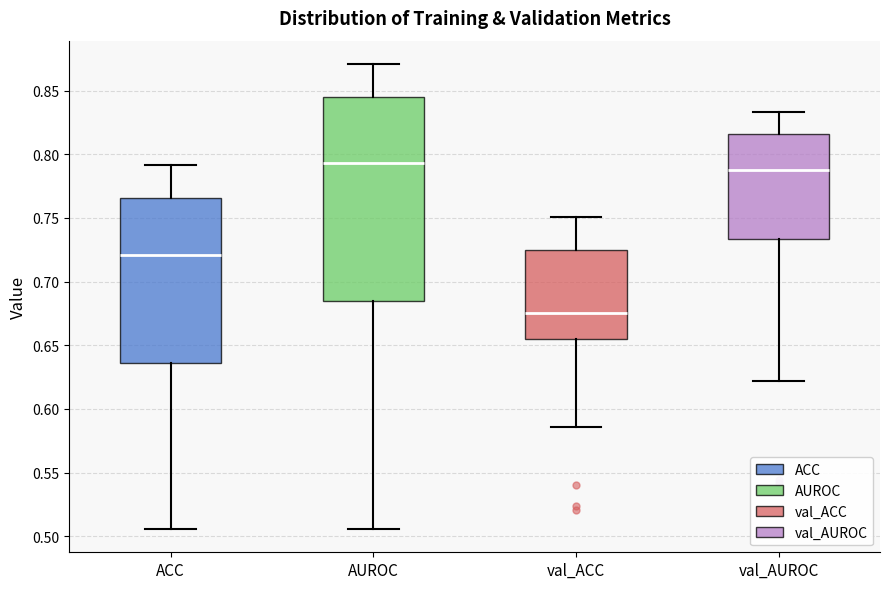

Where does the upper whisker of the box for ACC end on the y-axis? The values are not printed on the chart, so give them approximately, as read against the axis.

0.790